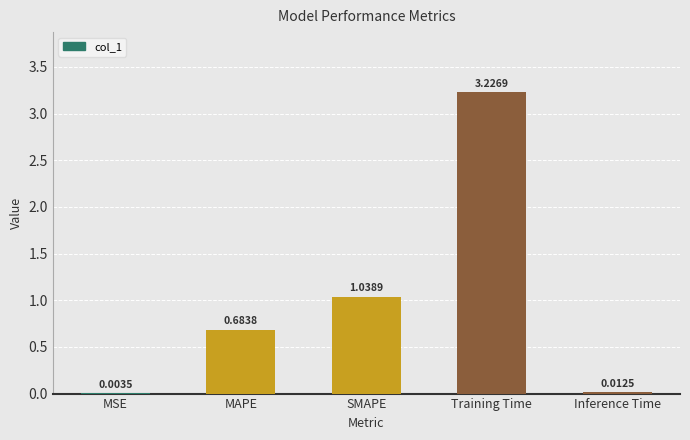

At which label is the value closest to 1?

SMAPE